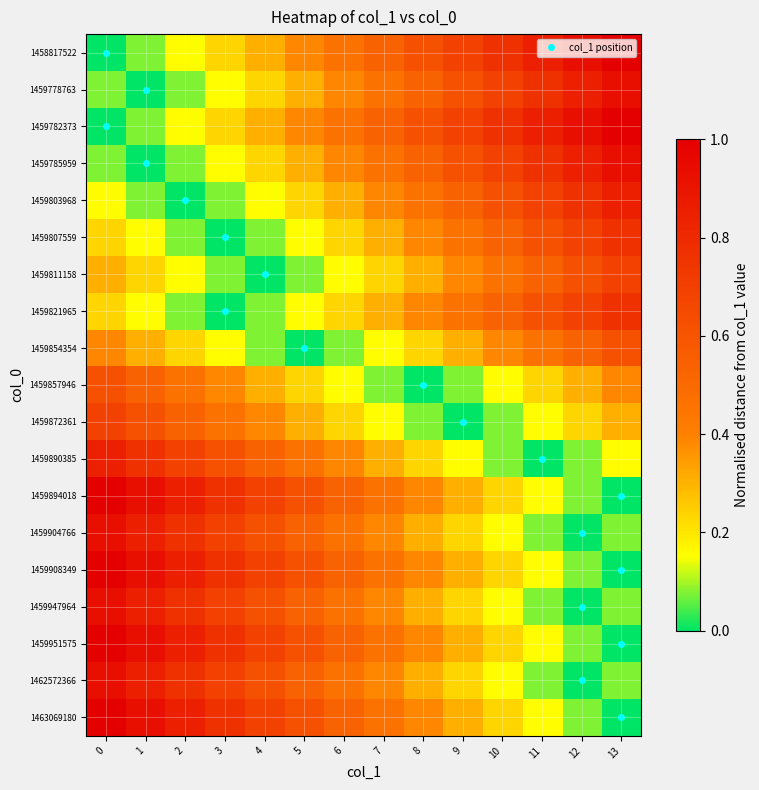

Which series has the largest range (max minus min)?

1458817522